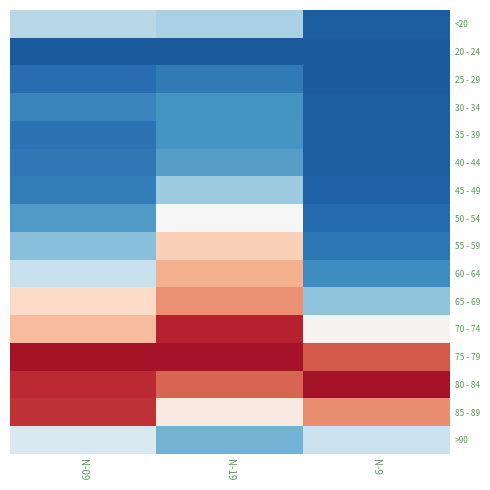

What is the spread (max minus min) of values at N-19?

1.0